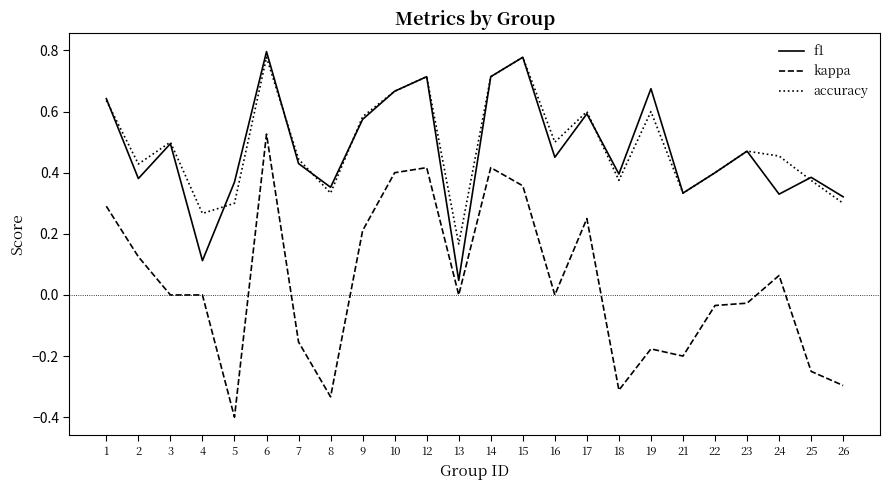

Between 5 and 24, which series saw the biggest shift?

kappa